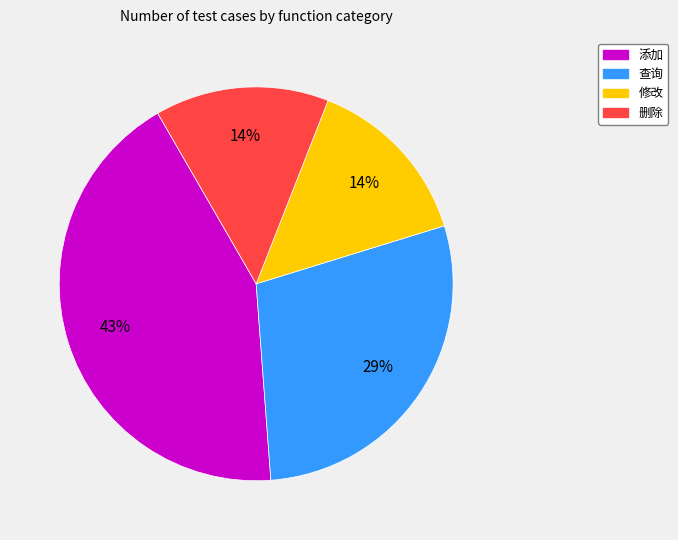

What is the largest slice in the pie chart?

添加